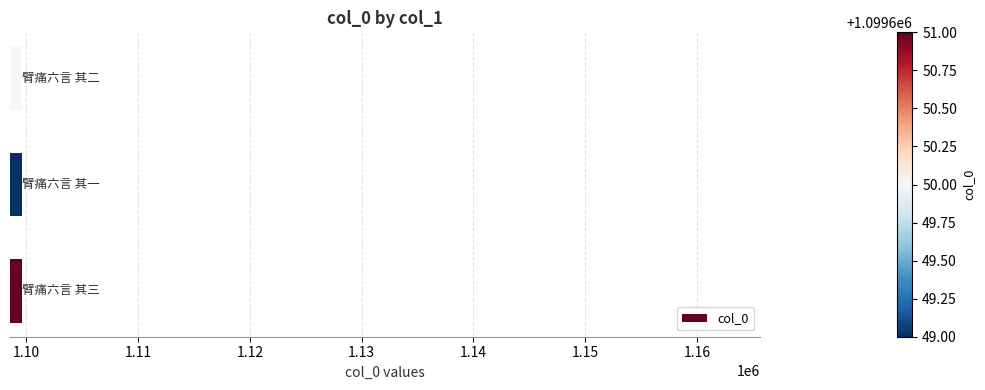

What is the average value?

1099650